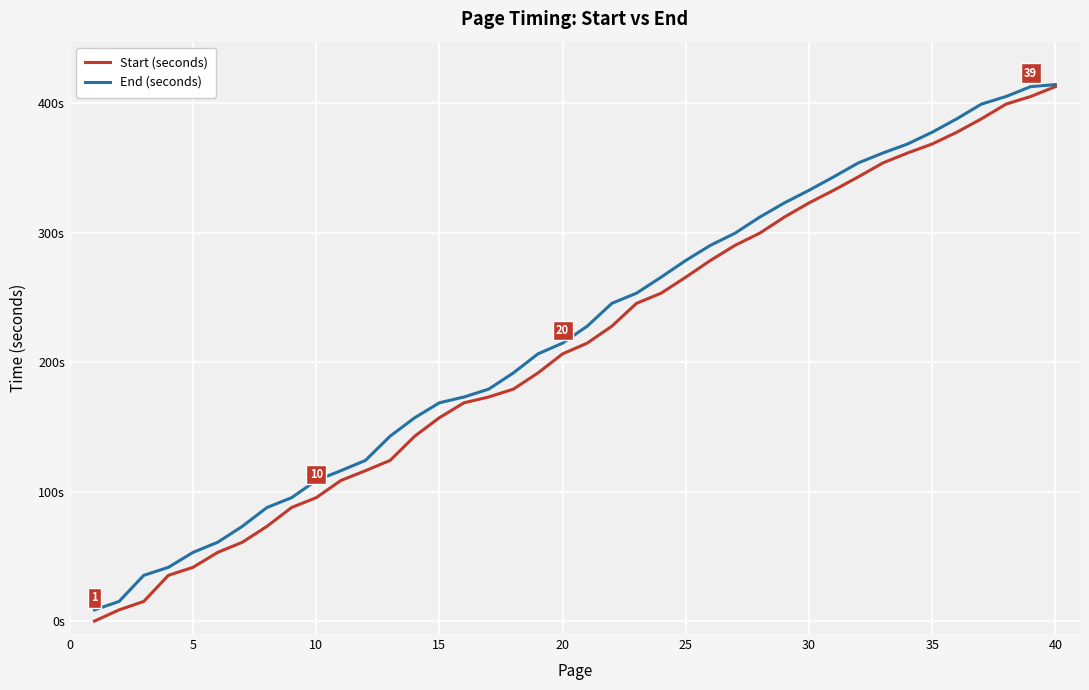

Is this an area chart (filled region under the line)?

No